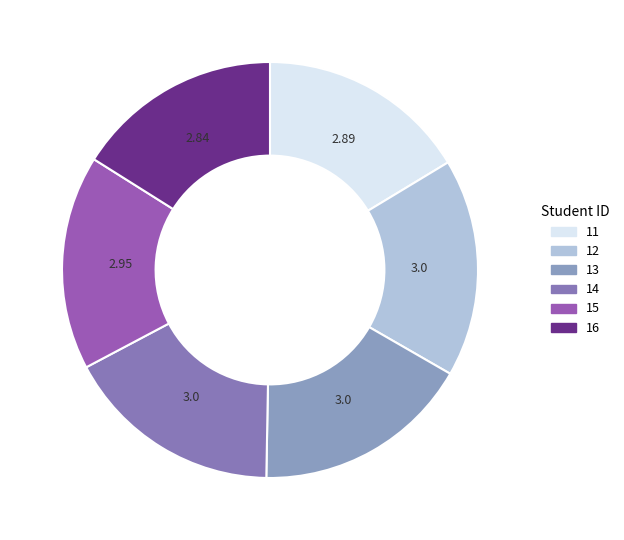

To the nearest percent, what is the combined percentage of 14 and 13?

34%